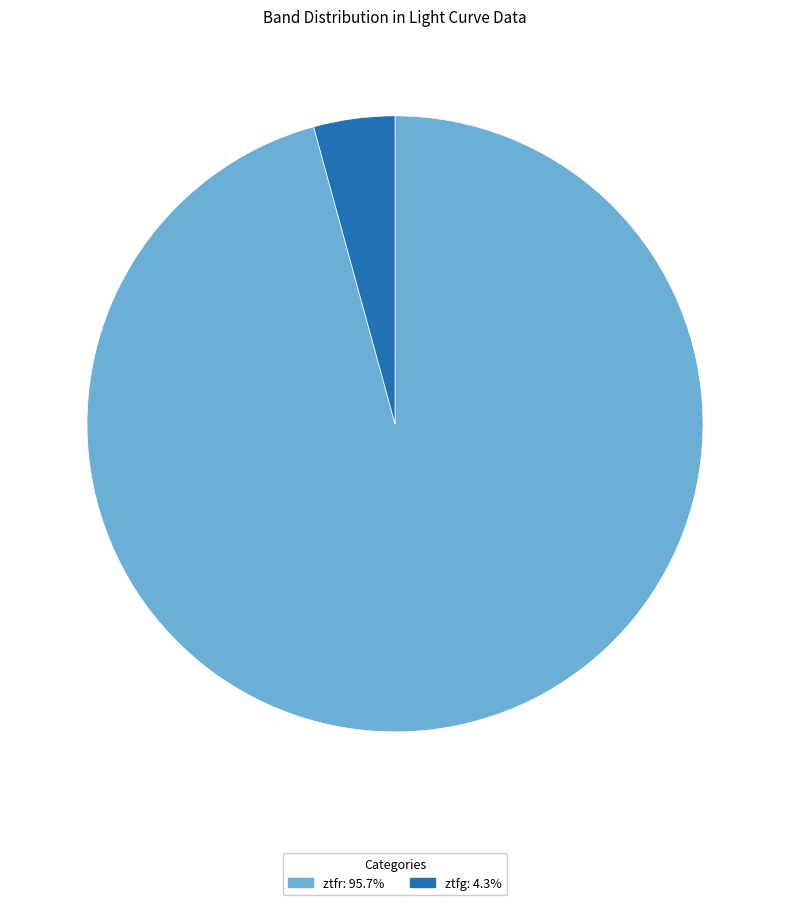

Which category has the biggest portion of the pie?

ztfr